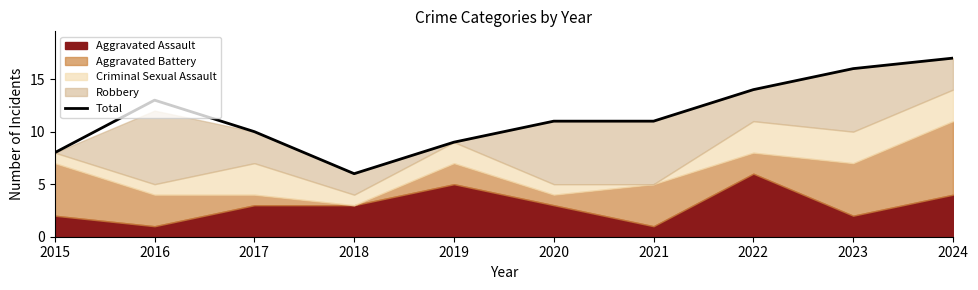

How many lines are shown in the chart?

1